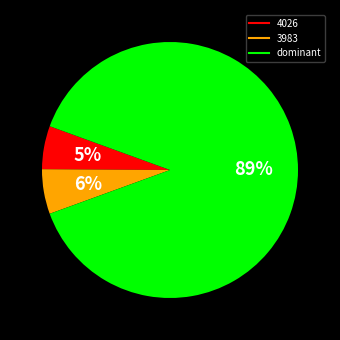

Does any single category account for the majority?

Yes